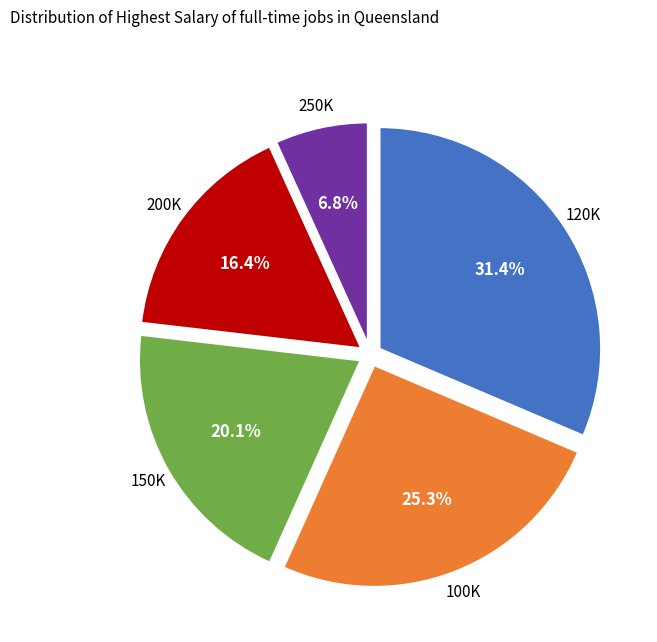

Does any single category account for the majority?

No